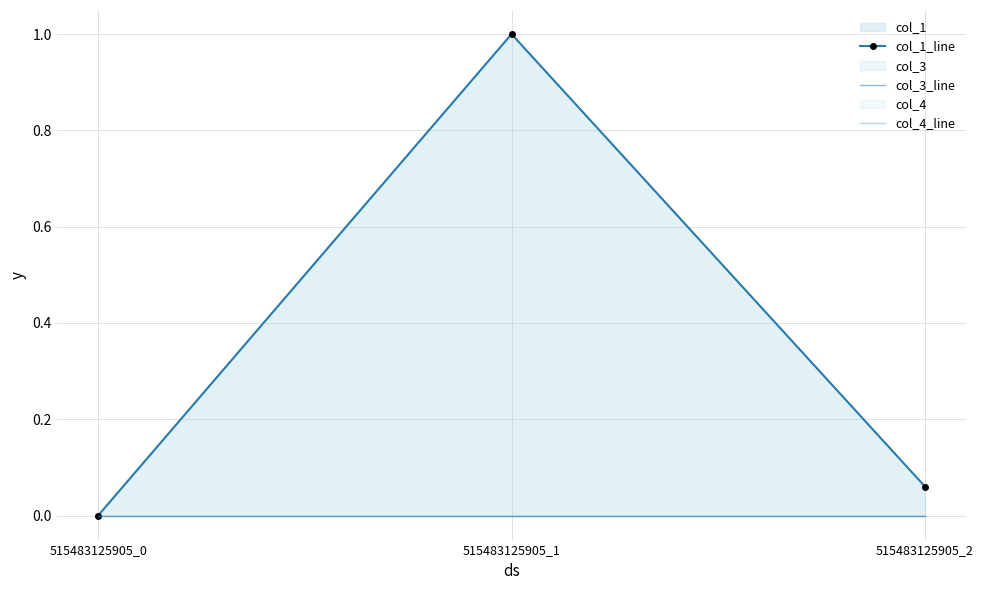

Which series changed the most between 515483125905_0 and 515483125905_2?

col_1_line